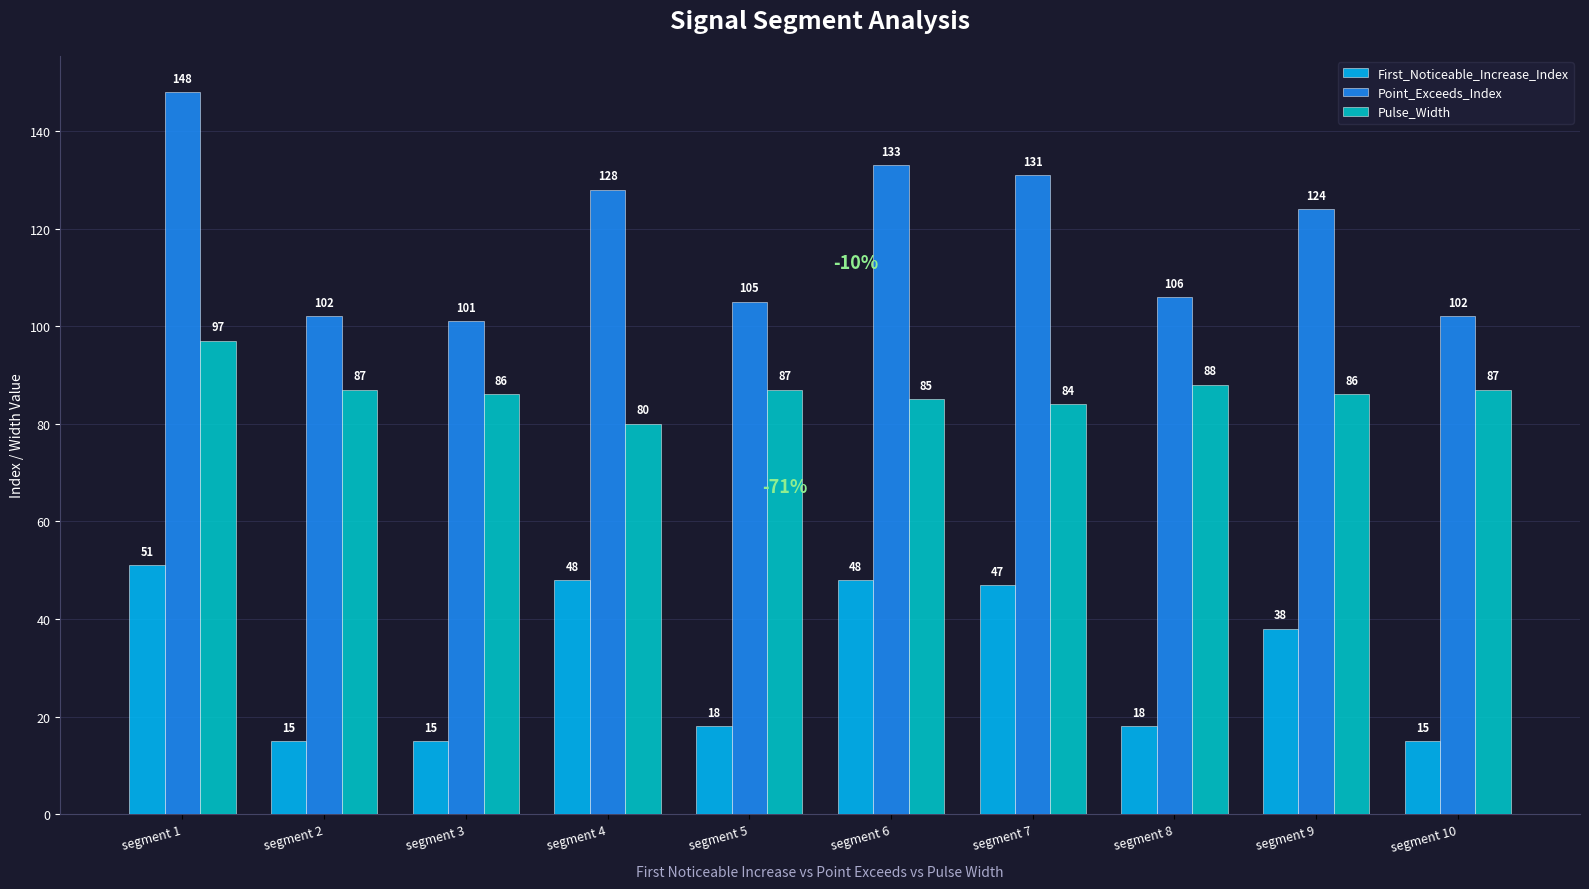

True or false: Point_Exceeds_Index has a value of 131 at segment 7.

True